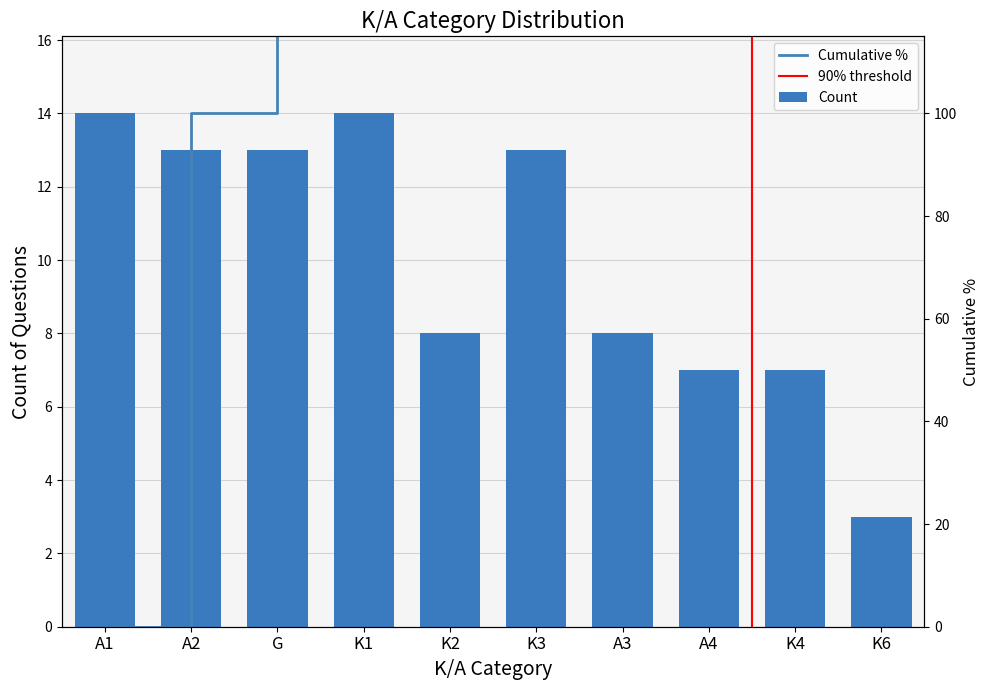

What is the change in value from A4 to K6?

-4